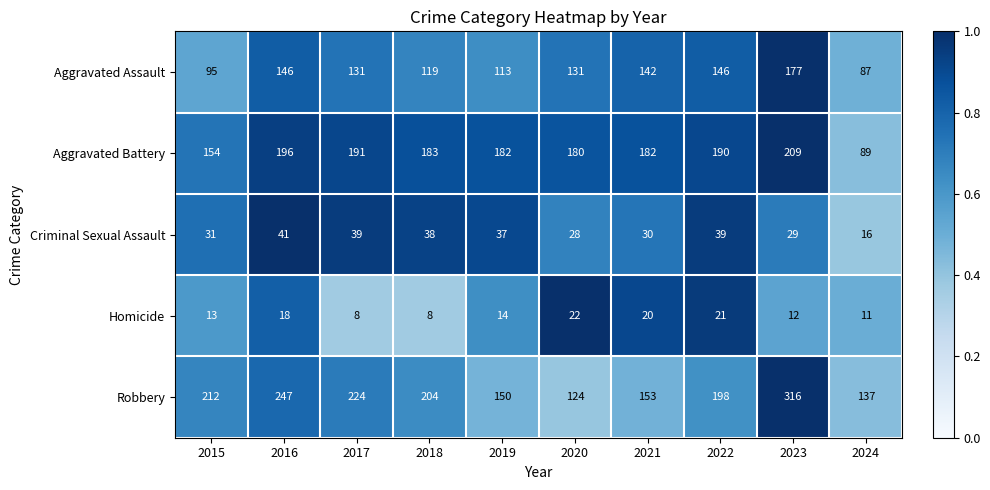

Read the Robbery value at 2019.

150